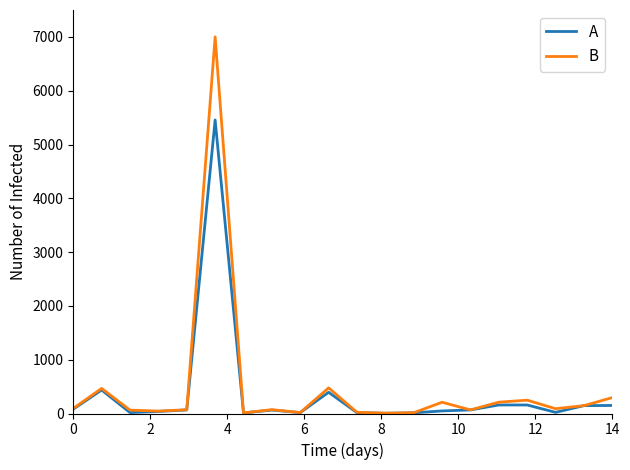

Which series has the widest spread of values?

B